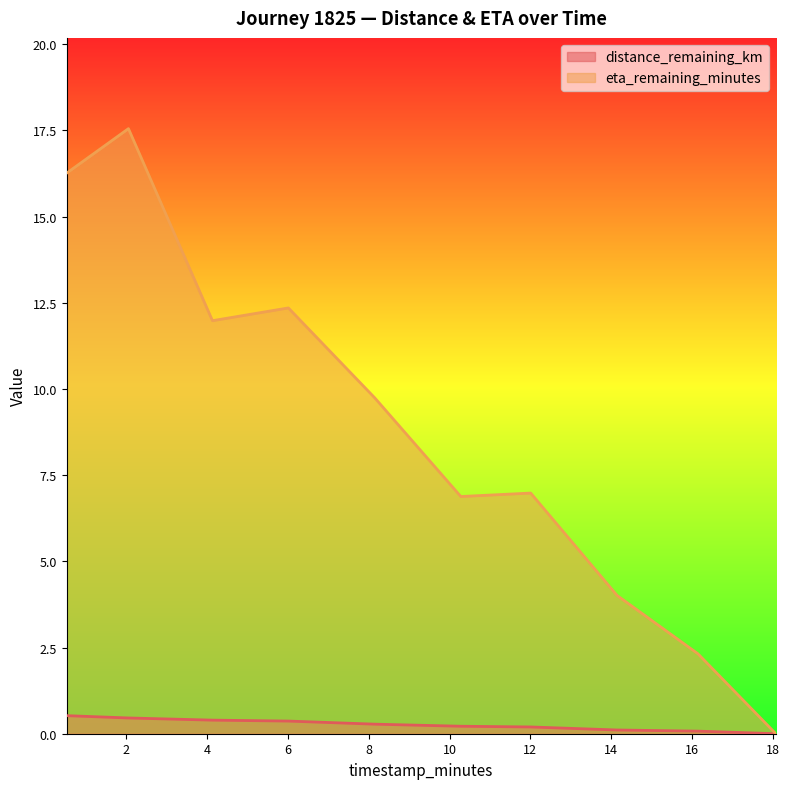

True or false: eta_remaining_minutes and distance_remaining_km intersect in this chart.

False